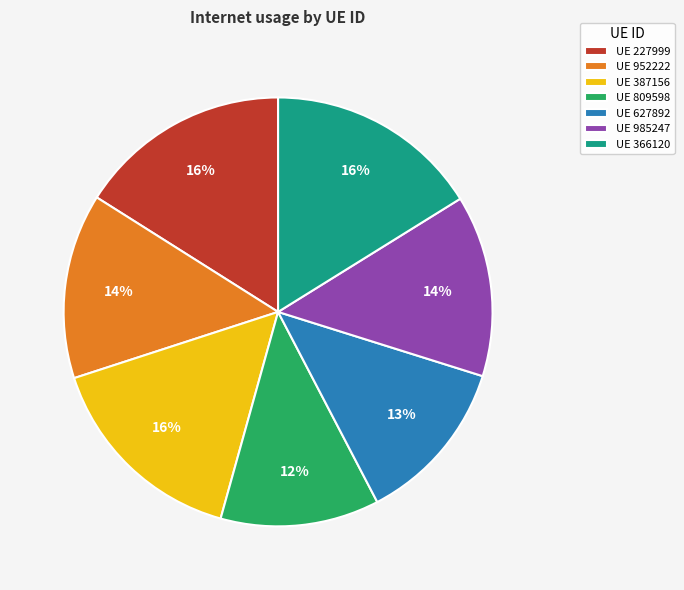

To the nearest percent, what is the combined percentage of UE 985247 and UE 952222?

28%